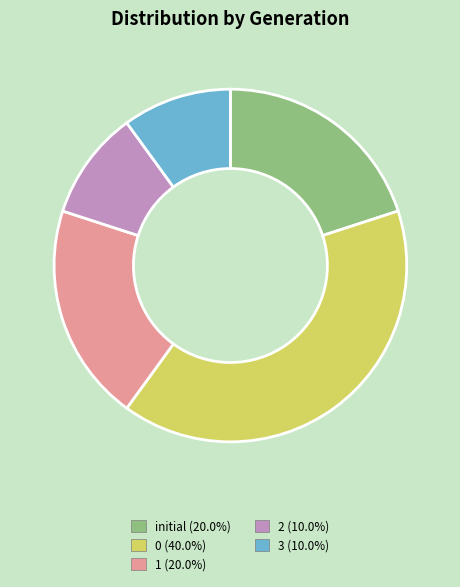

Approximately how many times larger is the value at 2 compared to initial?

0.5